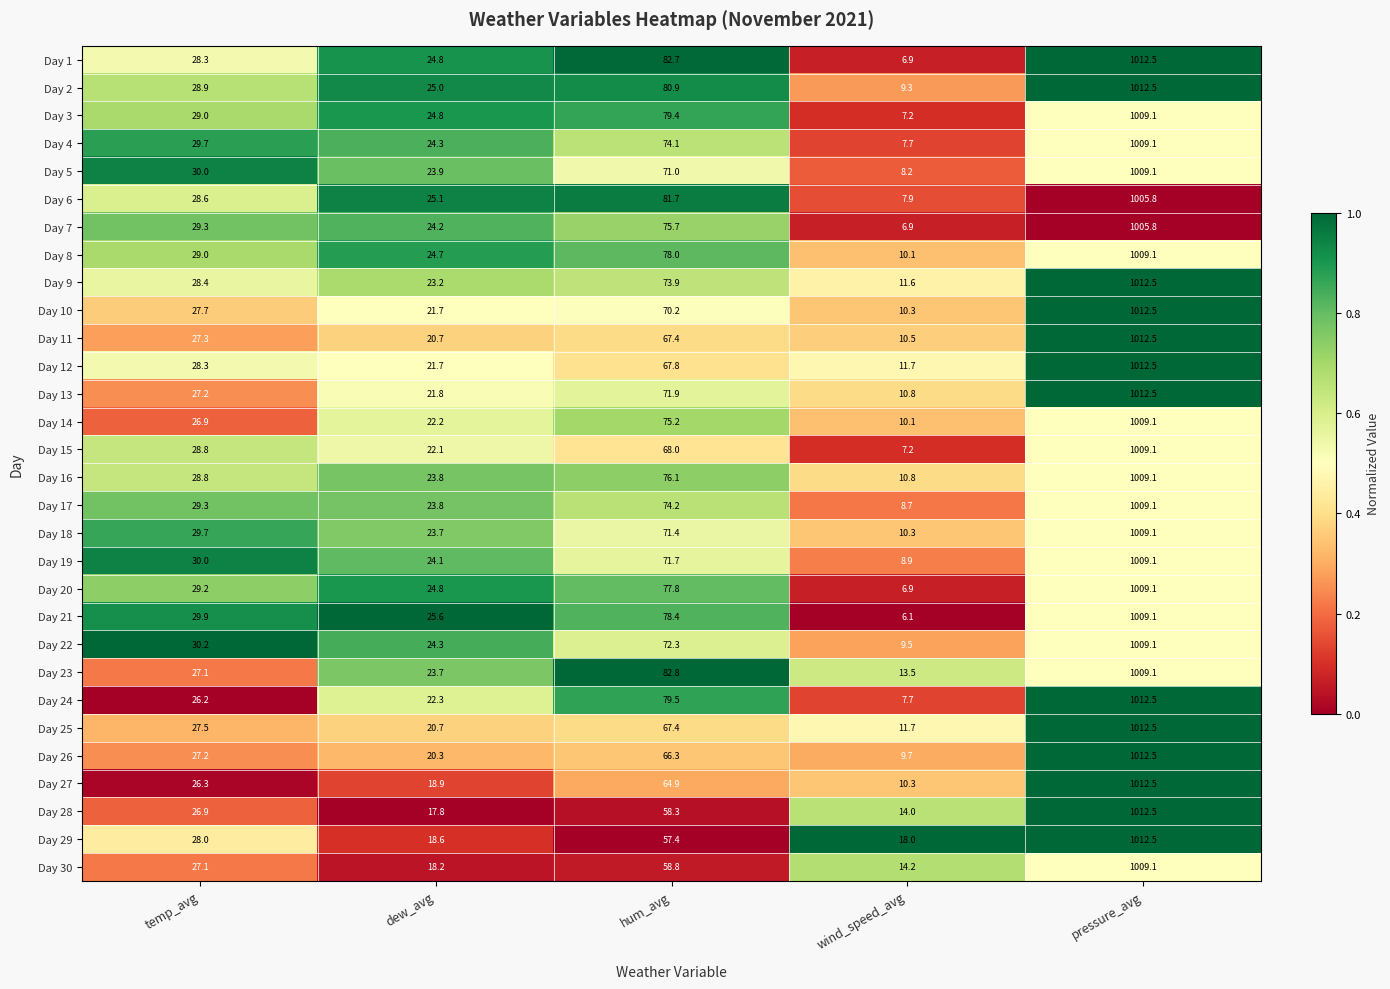

Where does the Day 15 series first go above 28?

temp_avg